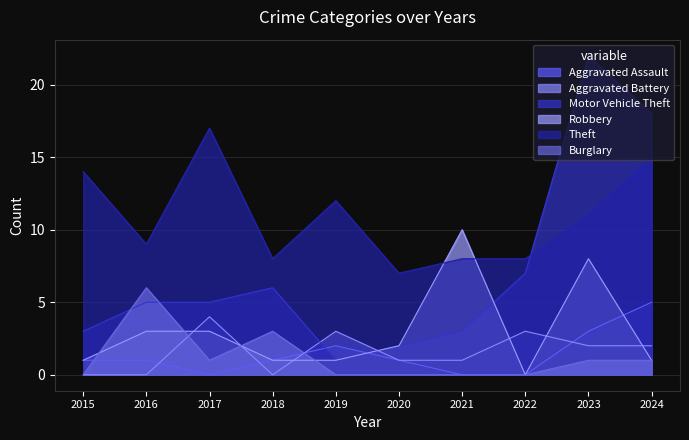

Where does the Theft series first go above 11?

2015